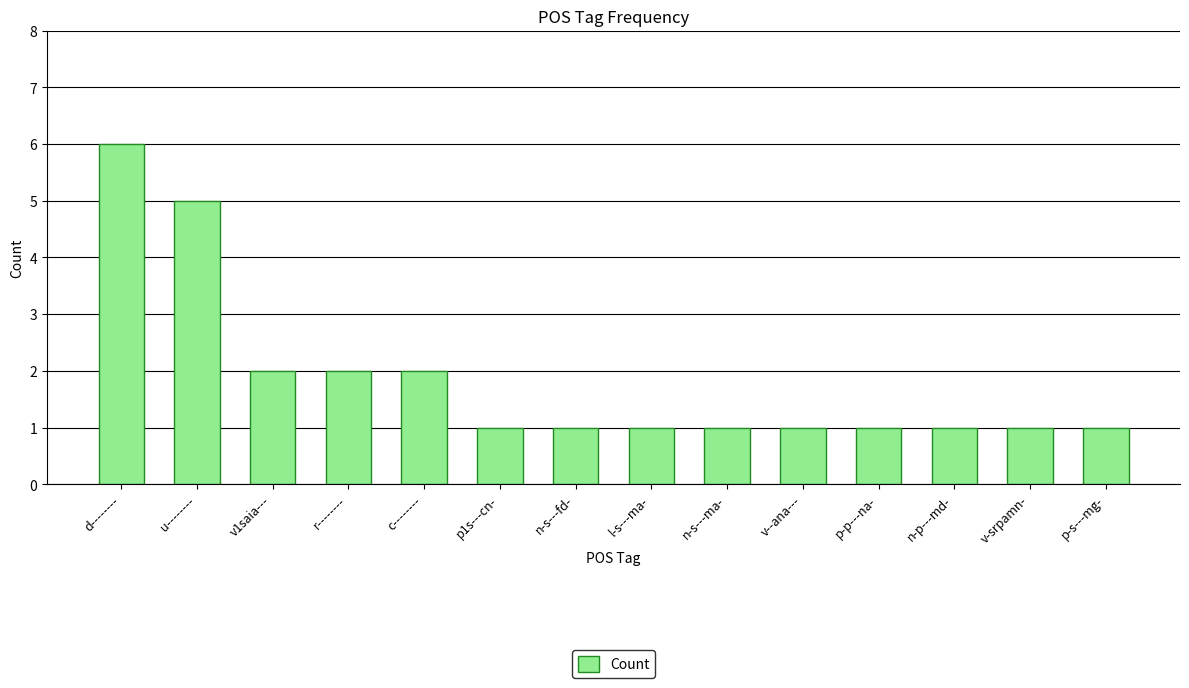

Reading left to right, list all the values displayed in this chart.

d--------=6	u--------=5	v1saia---=2	r--------=2	c--------=2	p1s---cn-=1	n-s---fd-=1	l-s---ma-=1	n-s---ma-=1	v--ana---=1	p-p---na-=1	n-p---md-=1	v-srpamn-=1	p-s---mg-=1